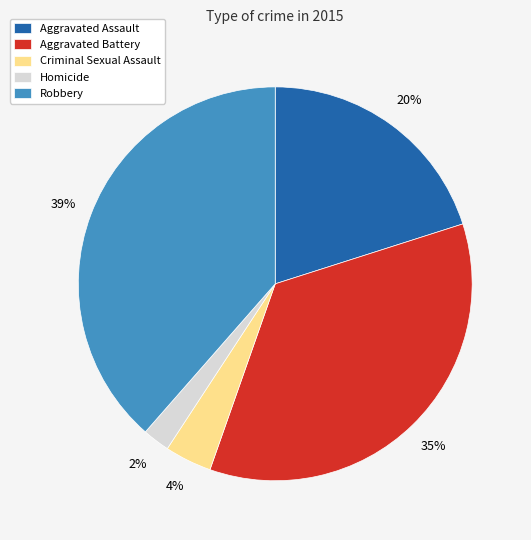

To the nearest percent, what percentage of the pie is Robbery?

39%